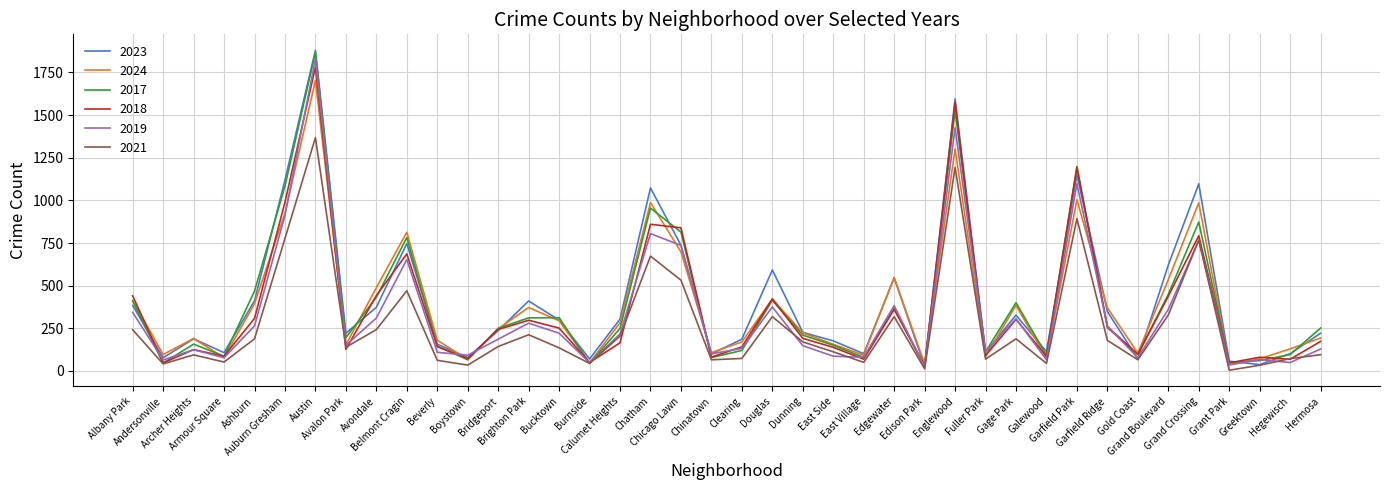

At which label does 2017 reach its minimum?

Edison Park